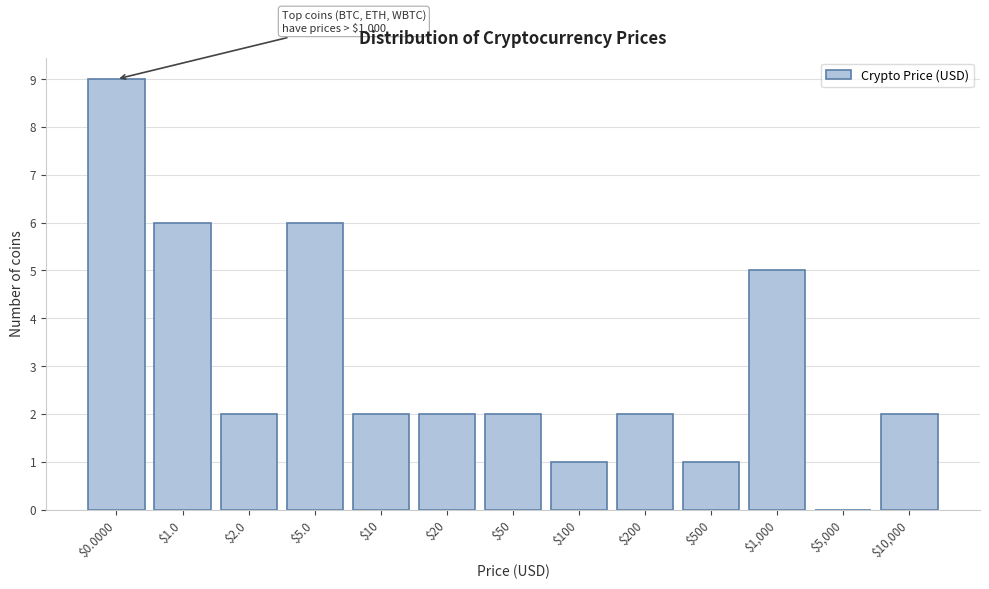

True or false: the data shows 2 at $50.

True